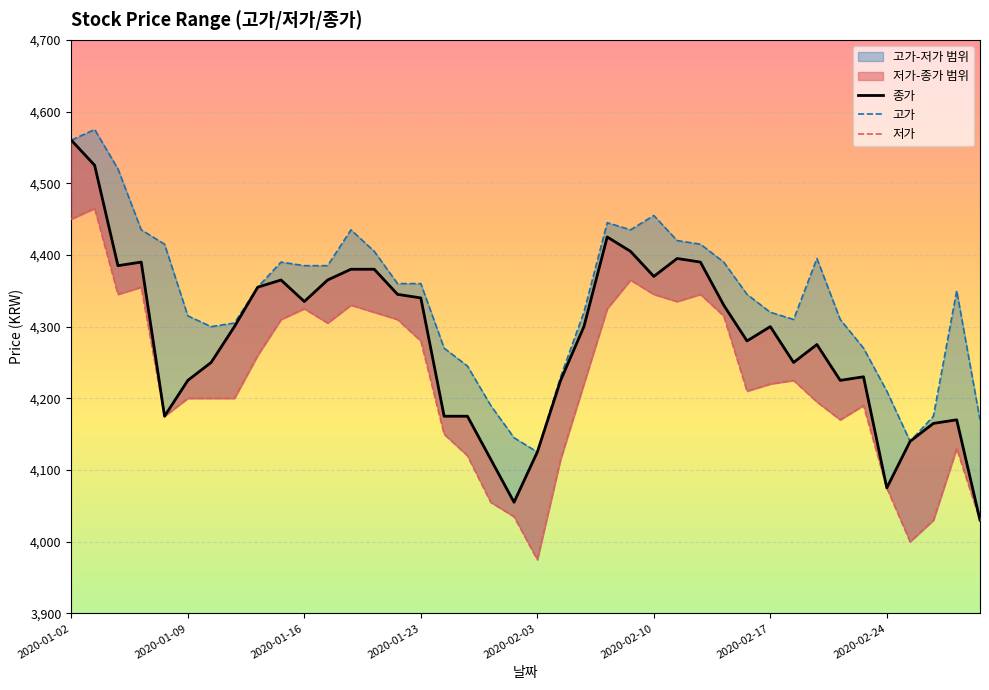

What is the minimum value for 저가?

3975